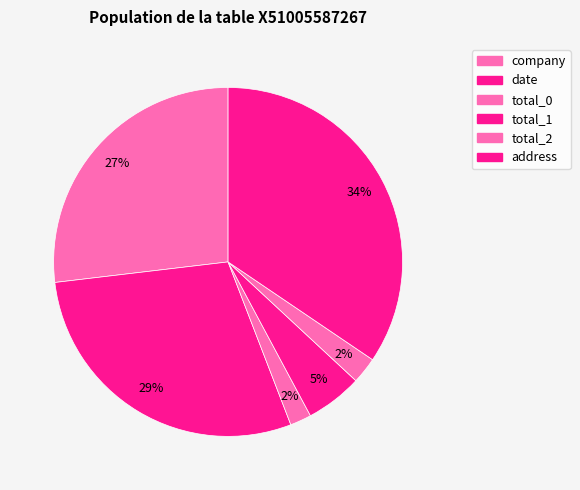

What percentage is the total_2 slice, to the nearest percent?

2%